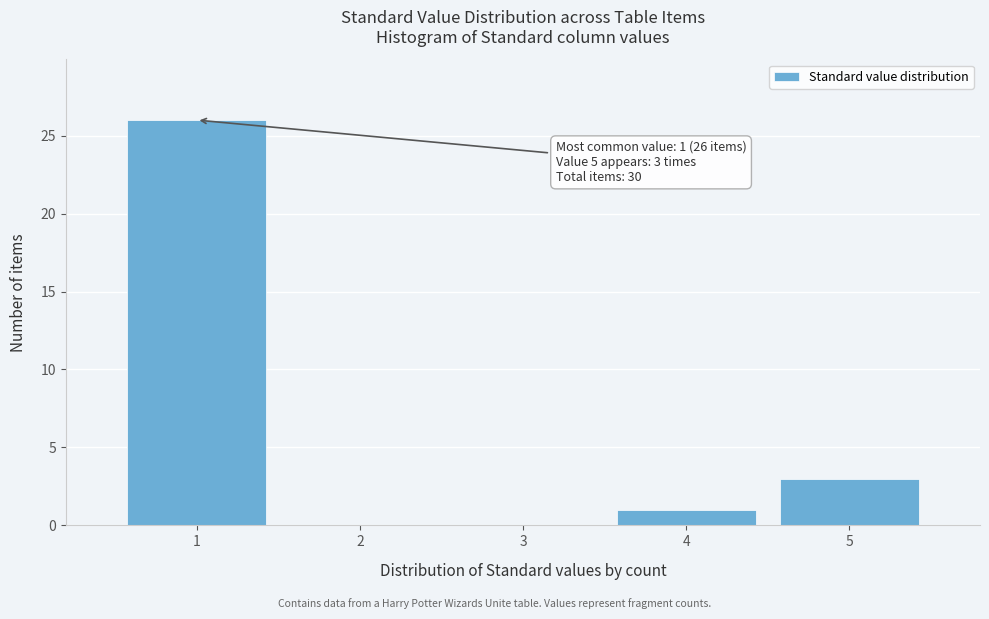

Over which range of the x-axis is the bar tallest?

0.5 to 1.5